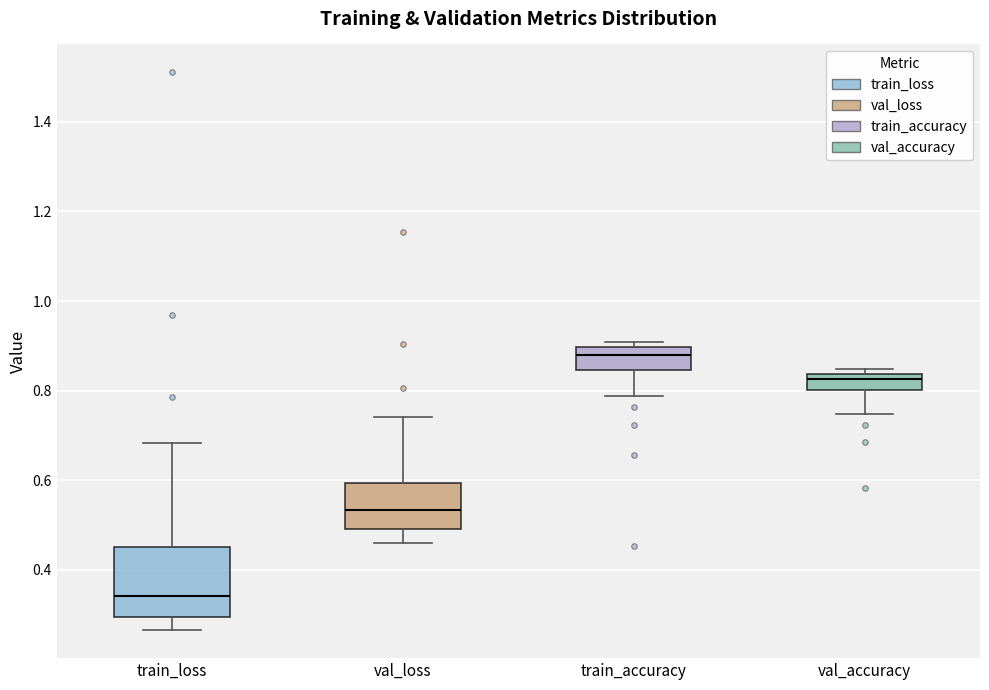

Where is the lower edge of the box for val_accuracy on the y-axis? The values are not printed on the chart, so give them approximately, as read against the axis.

0.80